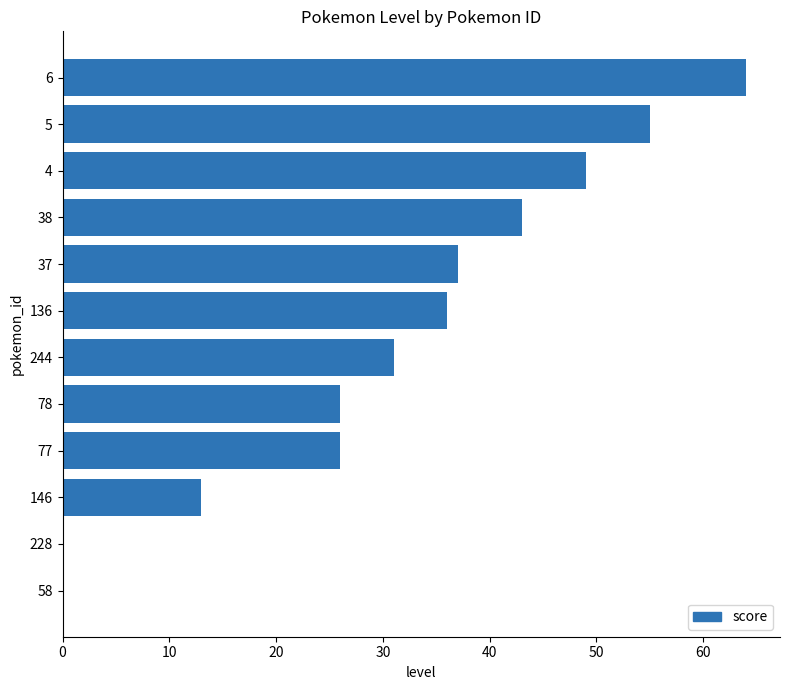

Where is the data nearest to the value 32?

244